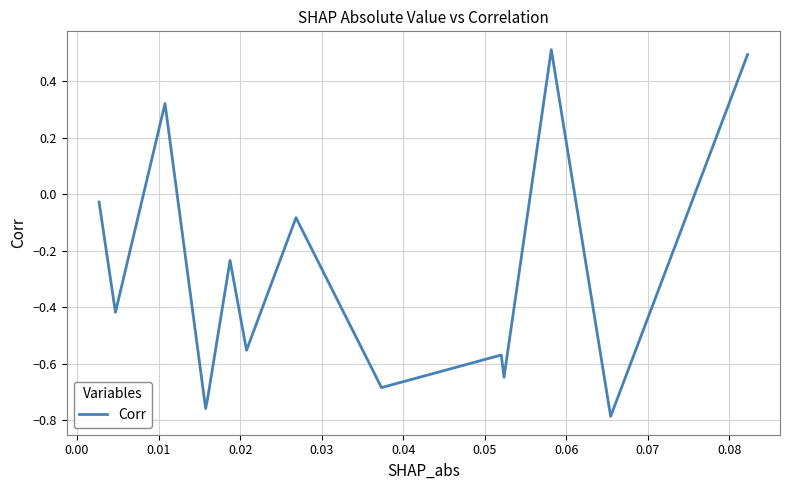

What is the difference between the maximum and minimum values?

1.3